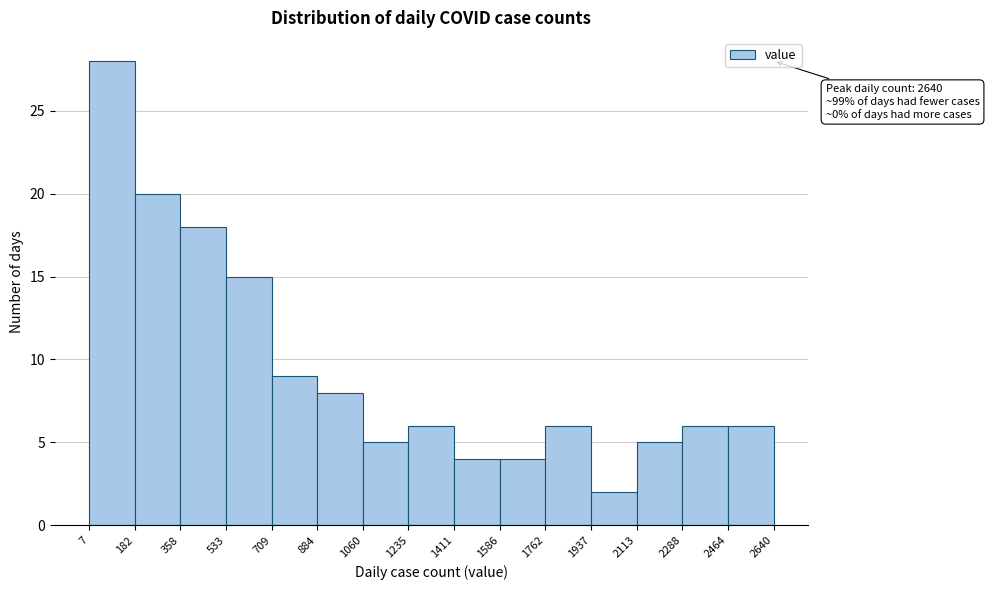

Over which range of the x-axis is the bar tallest?

7 to 182